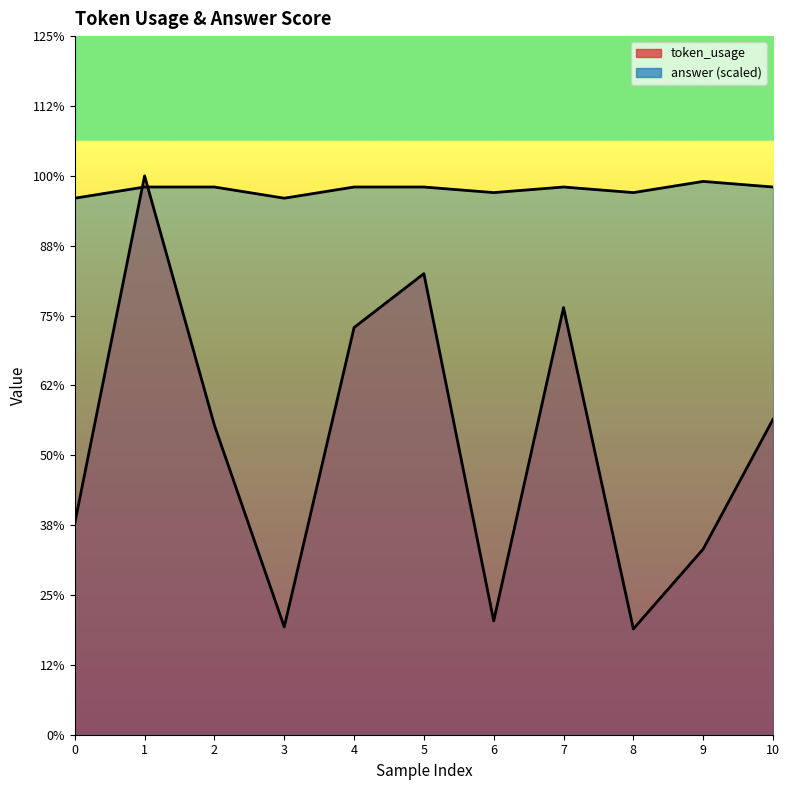

True or false: answer has more than 0 interior local peaks.

True